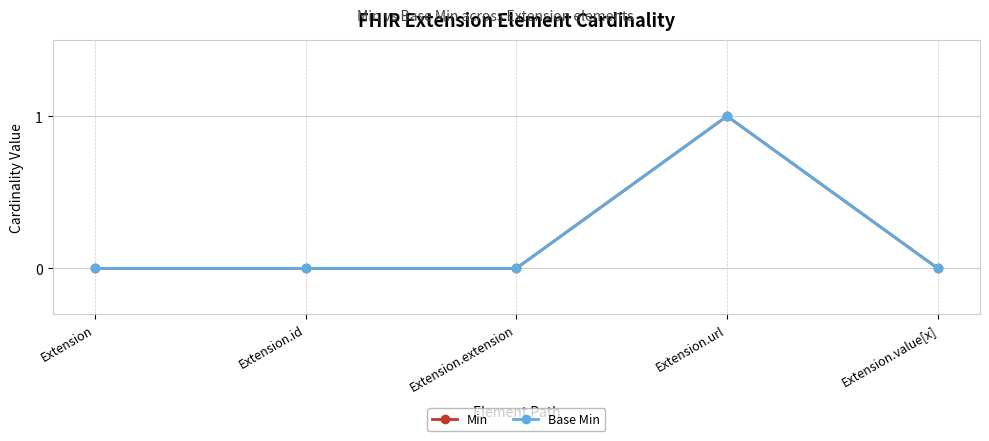

Which label corresponds to the largest value in the chart?

Extension.url